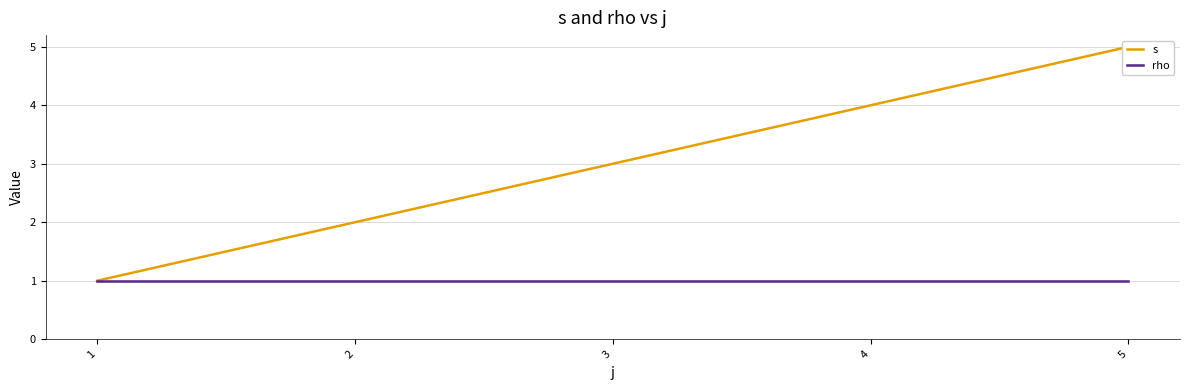

Which label corresponds to the largest value in the chart?

5